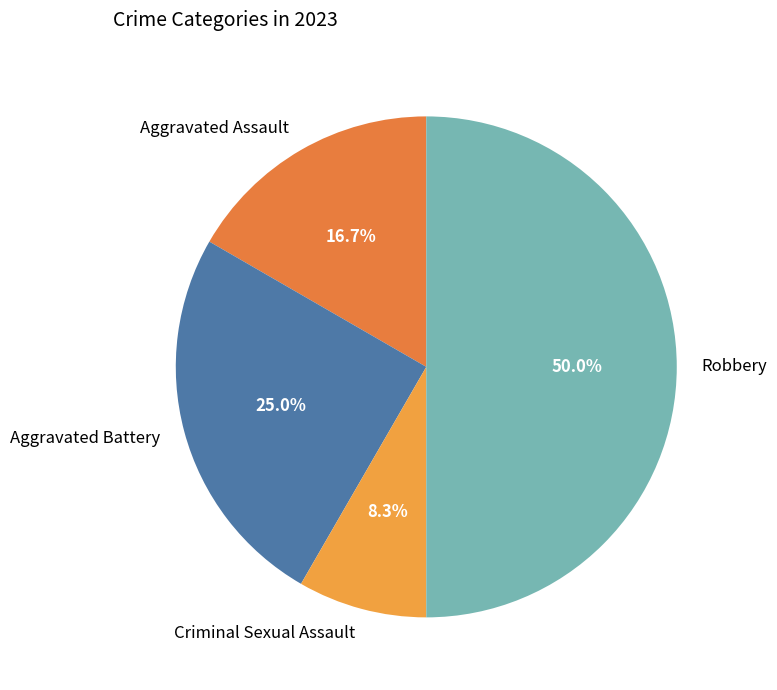

Between Criminal Sexual Assault and Robbery, which is larger?

Robbery